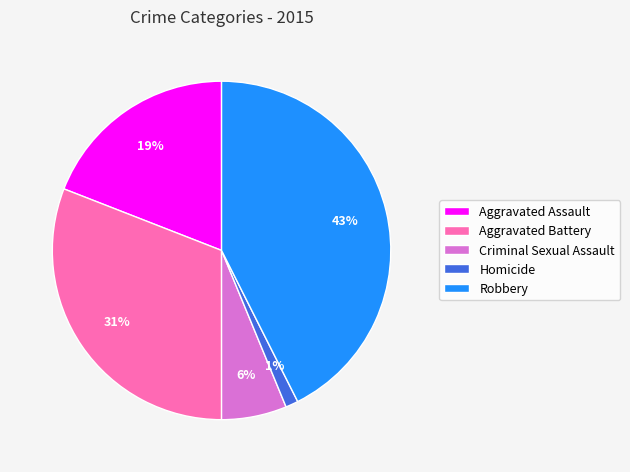

To the nearest percent, what is the difference between the Aggravated Battery and Homicide slice percentages?

30%